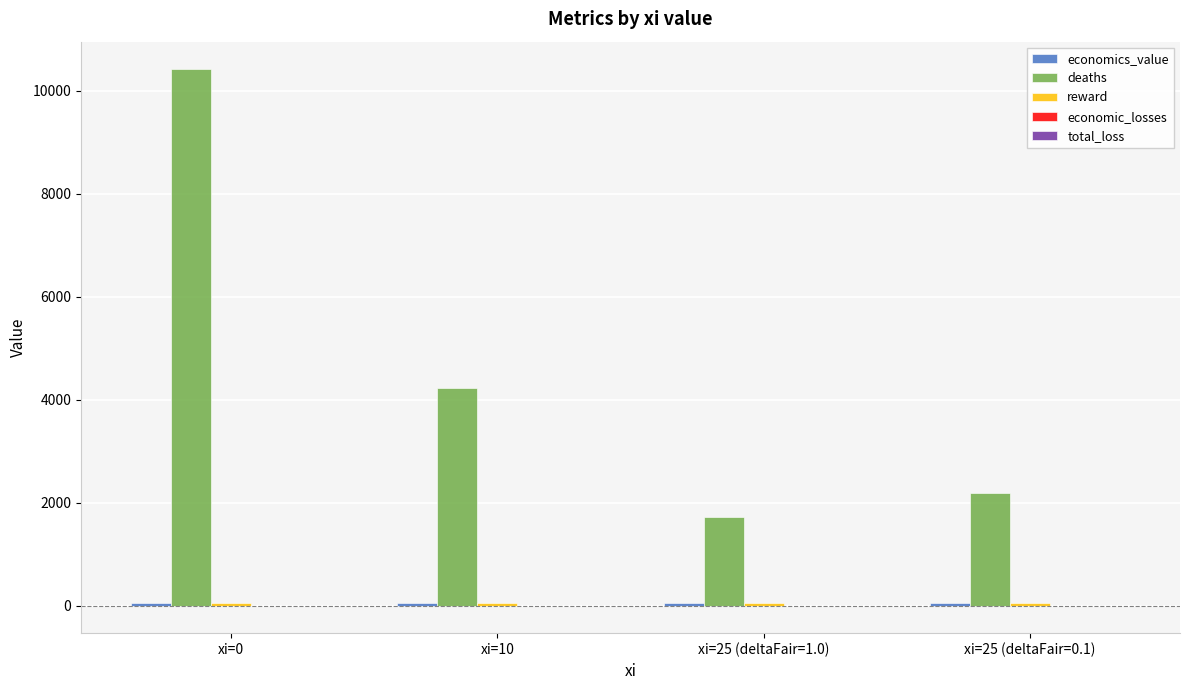

Between xi=0 and xi=10, which series saw the biggest shift?

deaths